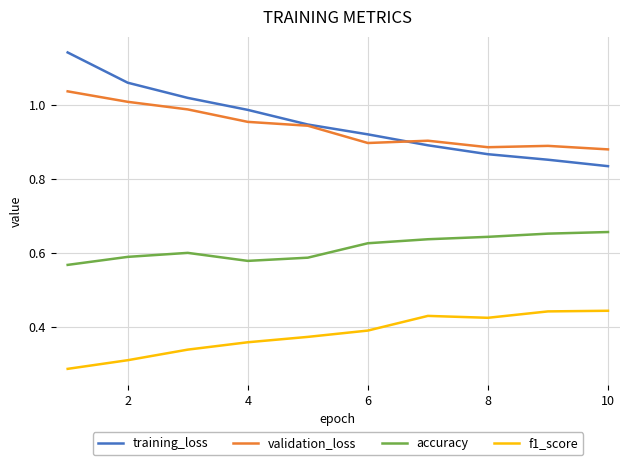

Which series has the widest spread of values?

training_loss